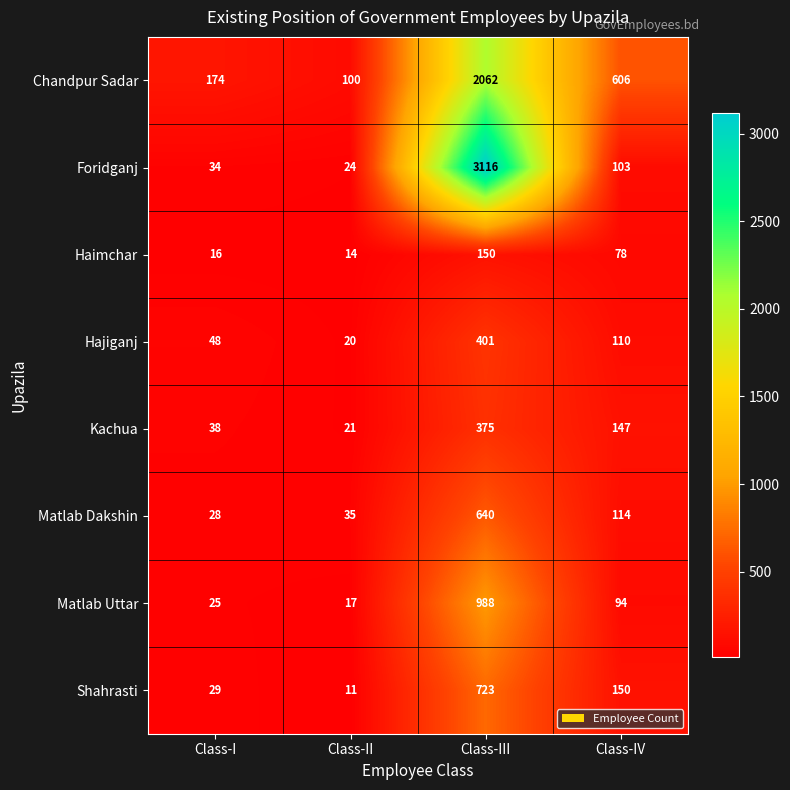

Rank the series at Class-IV from lowest to highest value.

Haimchar, Matlab Uttar, Foridganj, Hajiganj, Matlab Dakshin, Kachua, Shahrasti, Chandpur Sadar